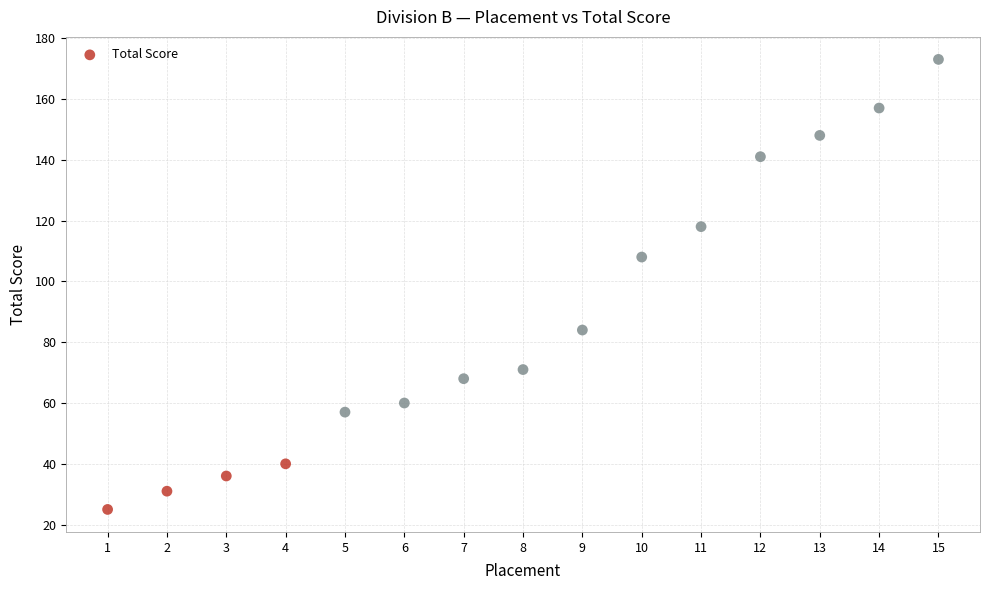

What is the range of Y values (max minus min)?

148